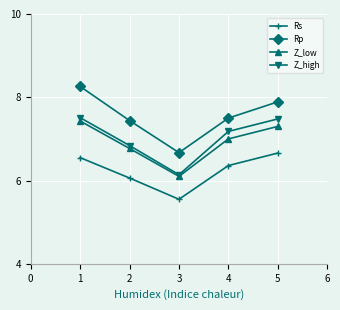

Is this an area chart (filled region under the line)?

No